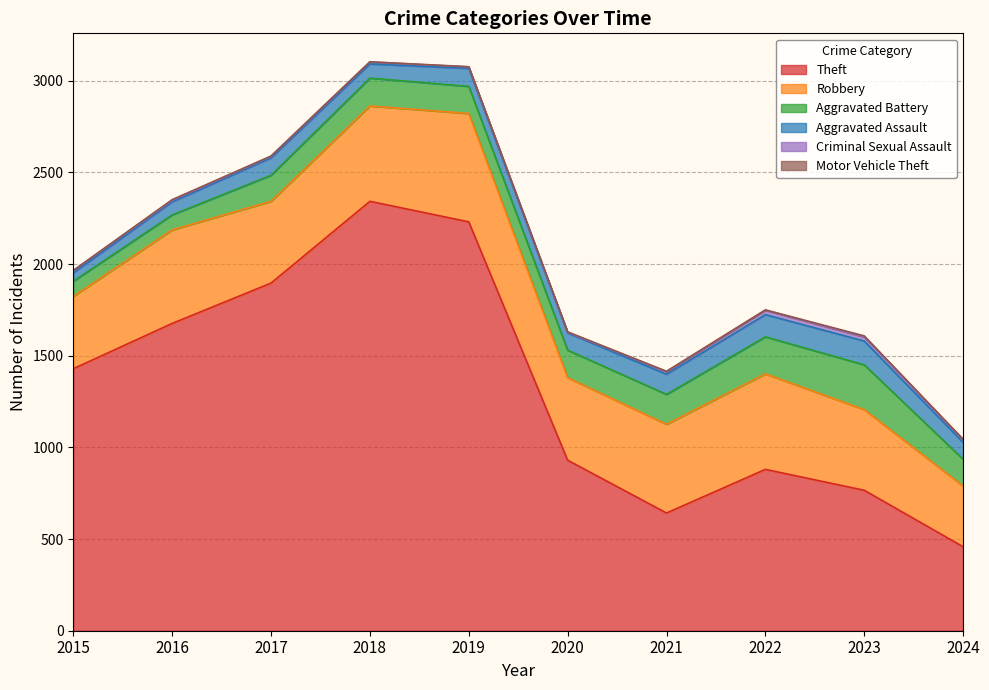

Where is Motor Vehicle Theft nearest to the value 3?

2020